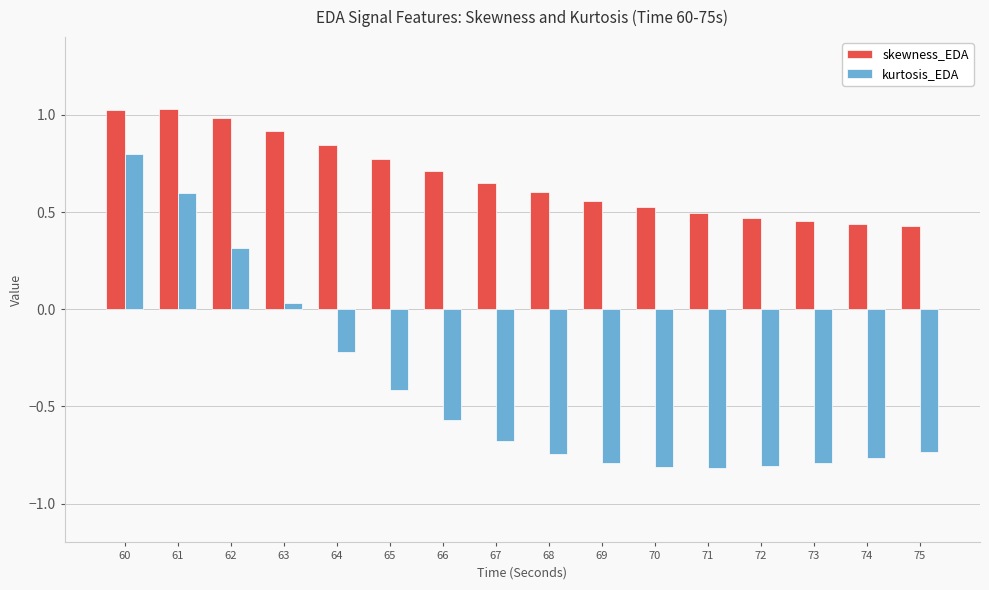

At 75, list the series in order from largest to smallest.

skewness_EDA, kurtosis_EDA